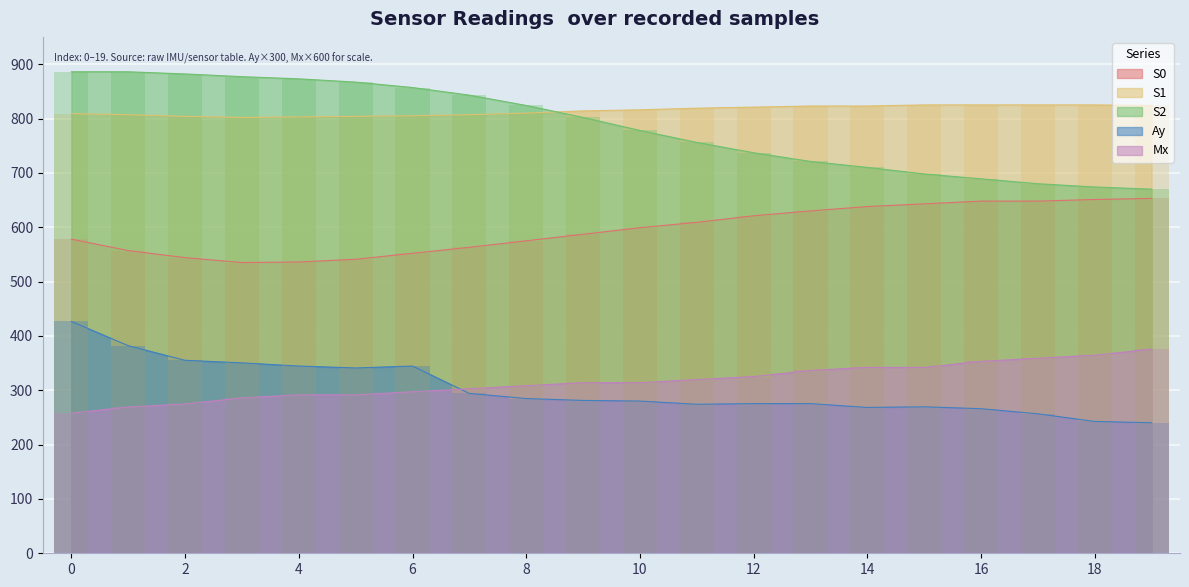

At which label is S1 closest to 813?

9